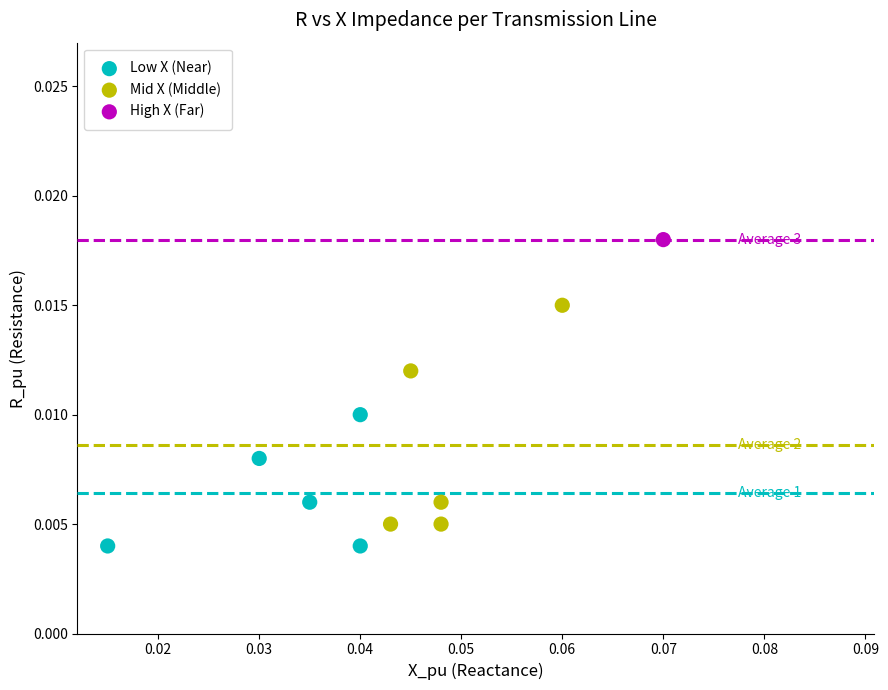

Which series reaches the maximum Y coordinate?

High X (Far)